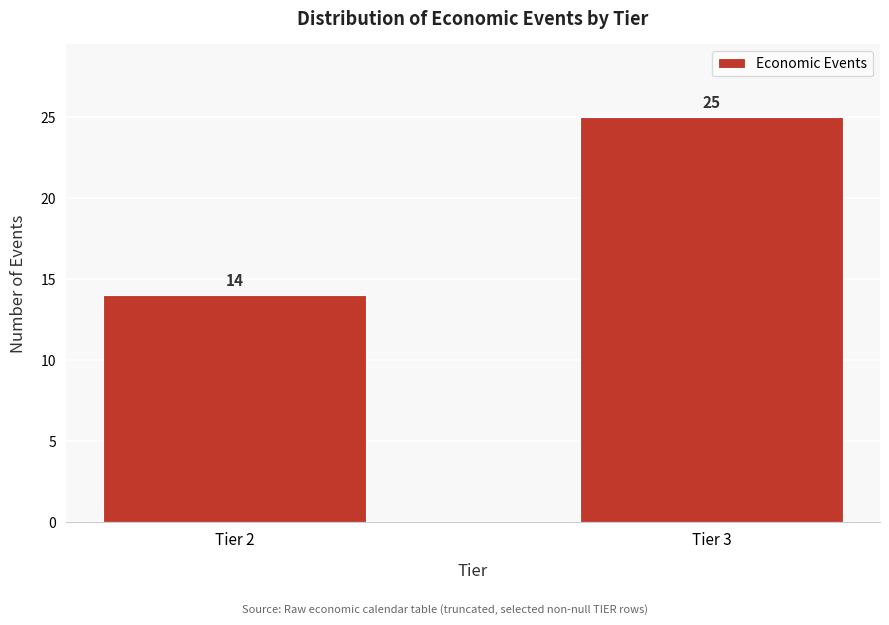

Reading left to right, transcribe all the data shown in this chart.

14	25